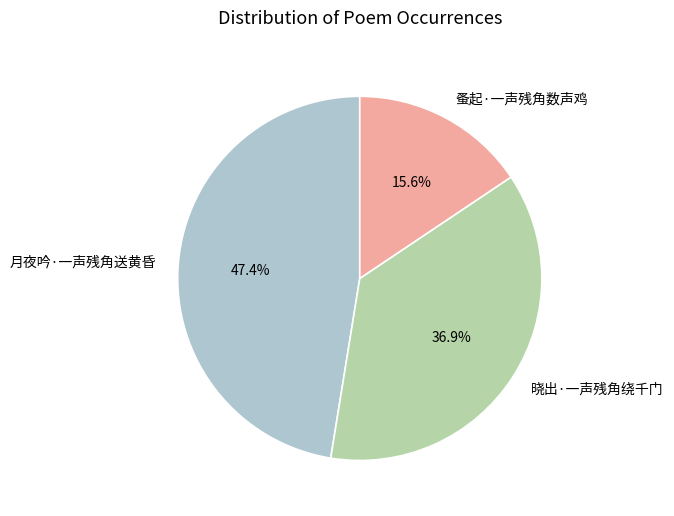

To the nearest percent, what percentage of the pie is 晓出·一声残角绕千门?

37%